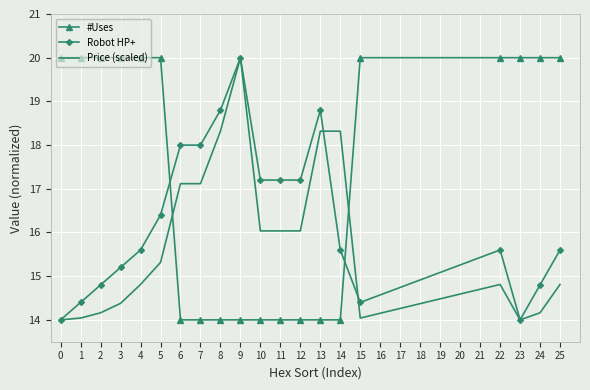

Which series ends up on top after the final intersection of Price (scaled) and #Uses?

#Uses